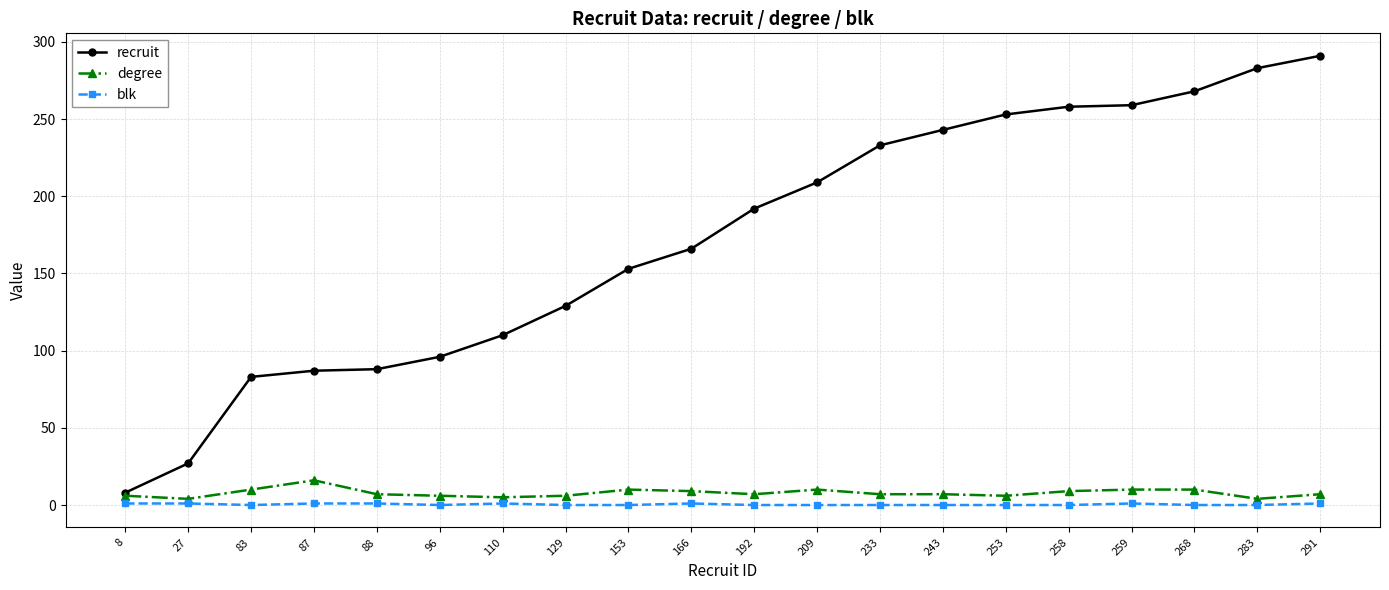

The recruit series shows 44 at 153. True or false?

False